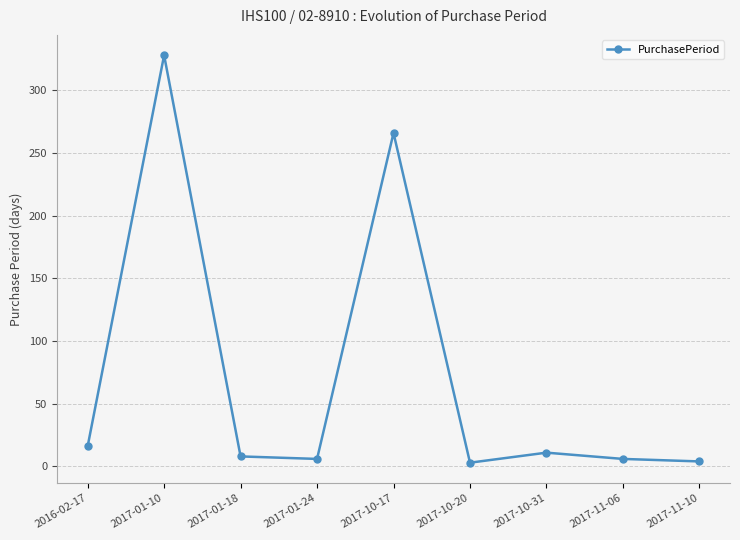

What is the label of the 5th point from the right?

2017-10-17